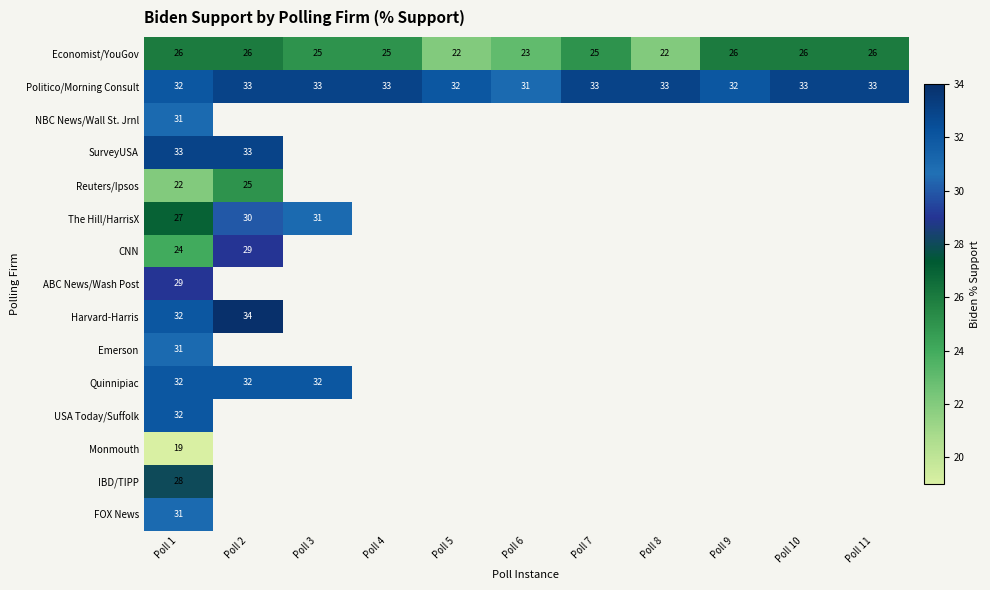

Is it true that Politico/Morning Consult equals 20 at Poll 4?

False